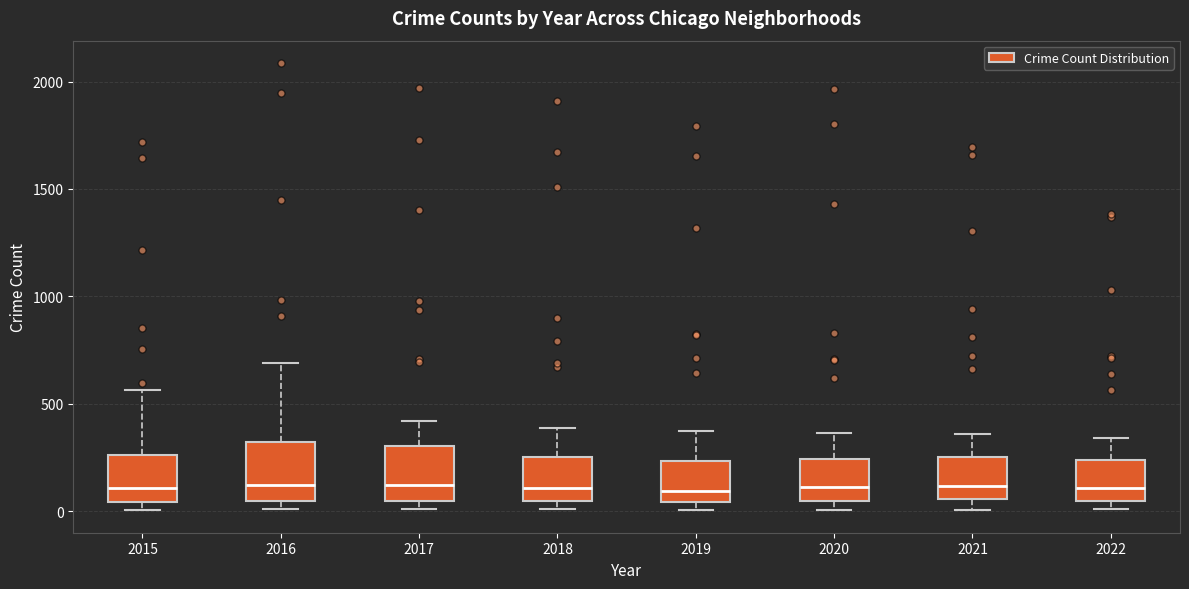

Where is the upper edge of the box at x = 2016 on the y-axis? The values are not printed on the chart, so give them approximately, as read against the axis.

300